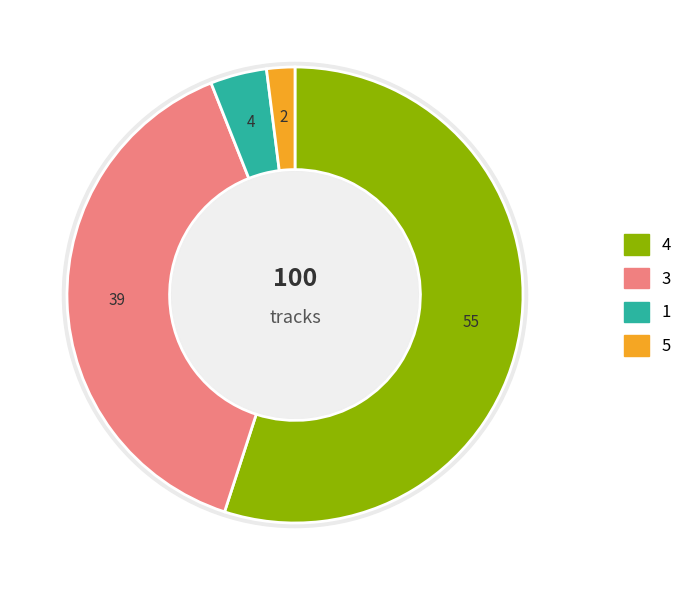

Rank the categories by value from lowest to highest.

5, 1, 3, 4